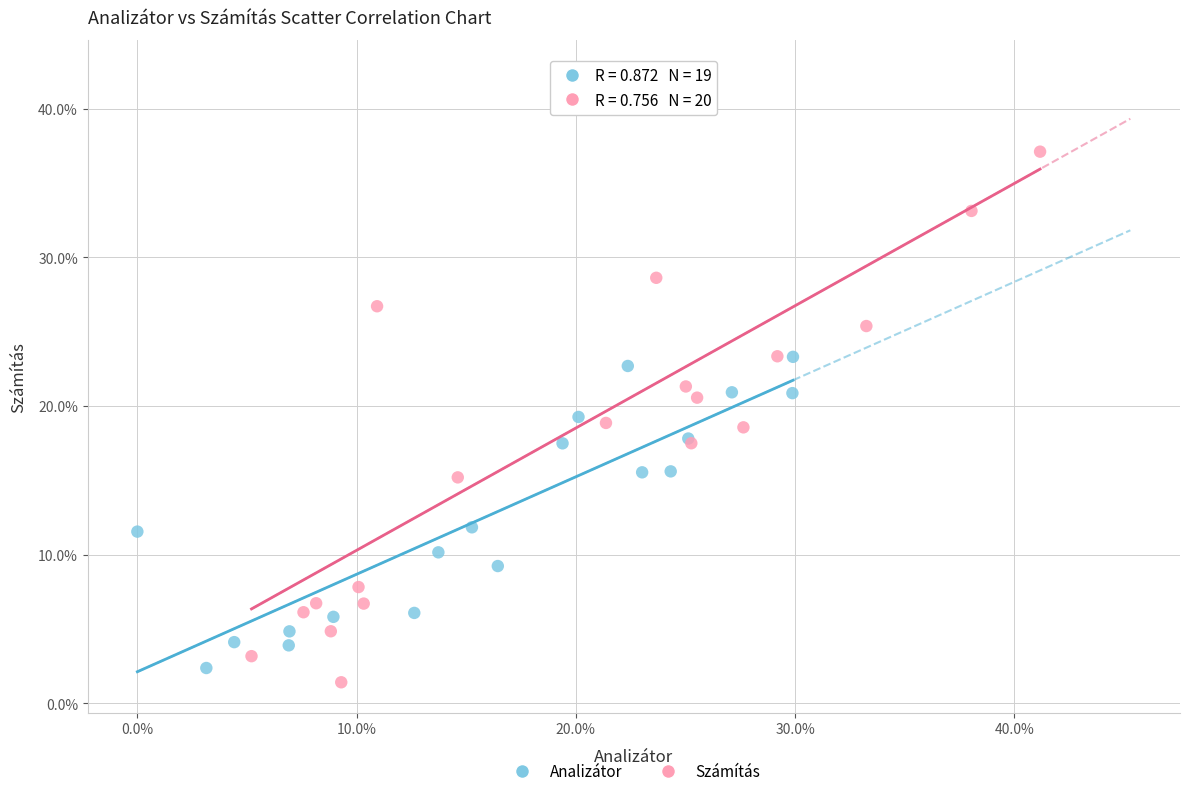

What are all the series names shown in the legend?

Analizátor, Számítás